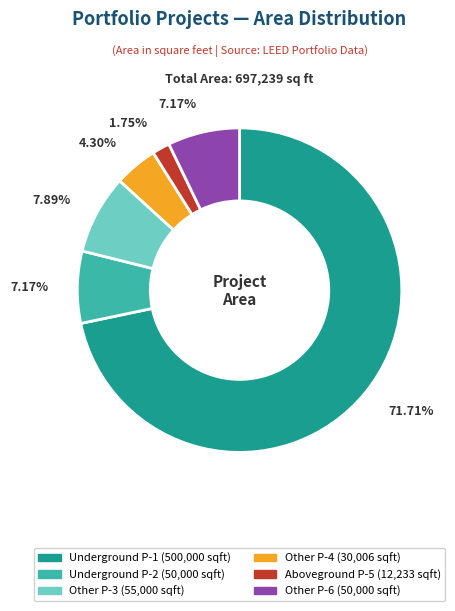

Is there any slice that represents more than half of the pie?

Yes